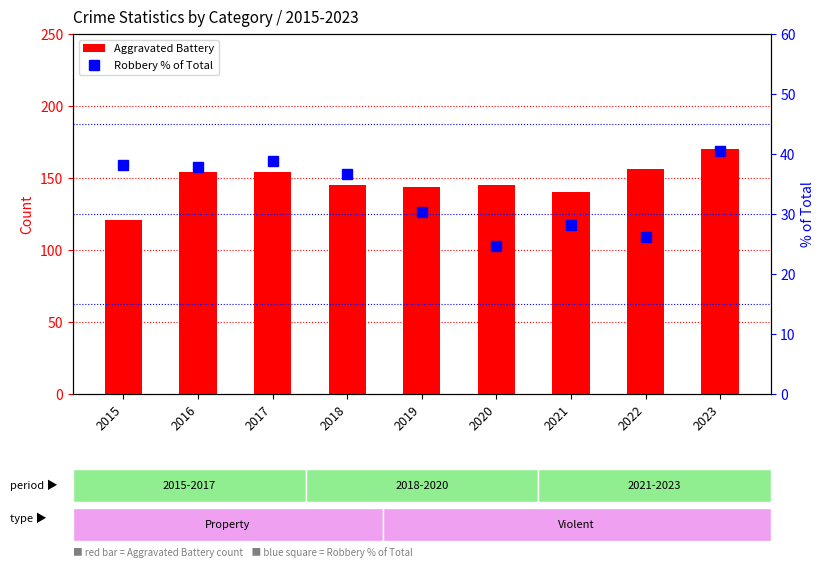

At which category is the sum across all series the highest?

2023